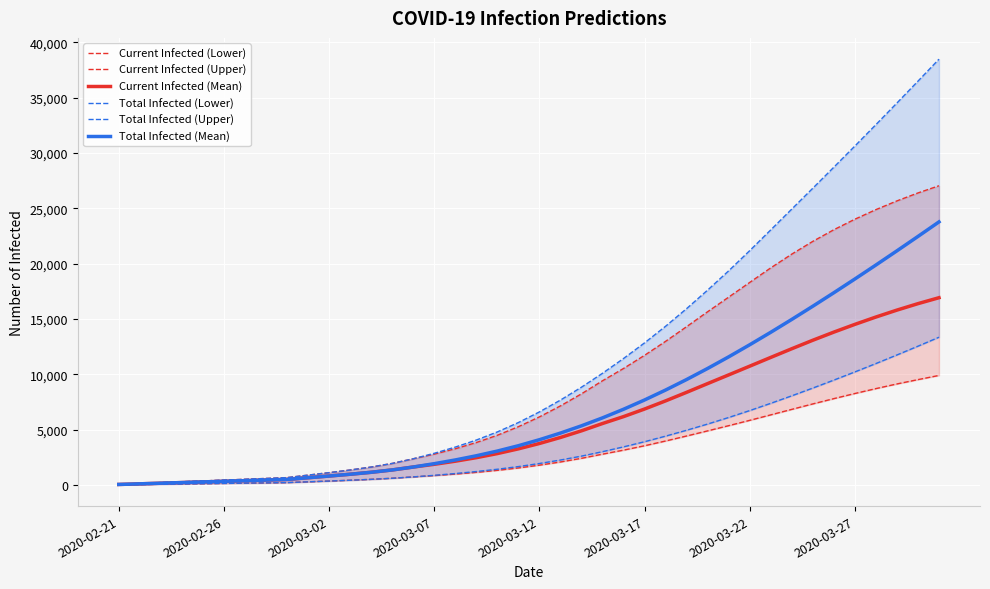

How many values in the Total Infected (Lower) series are below 1950?

20